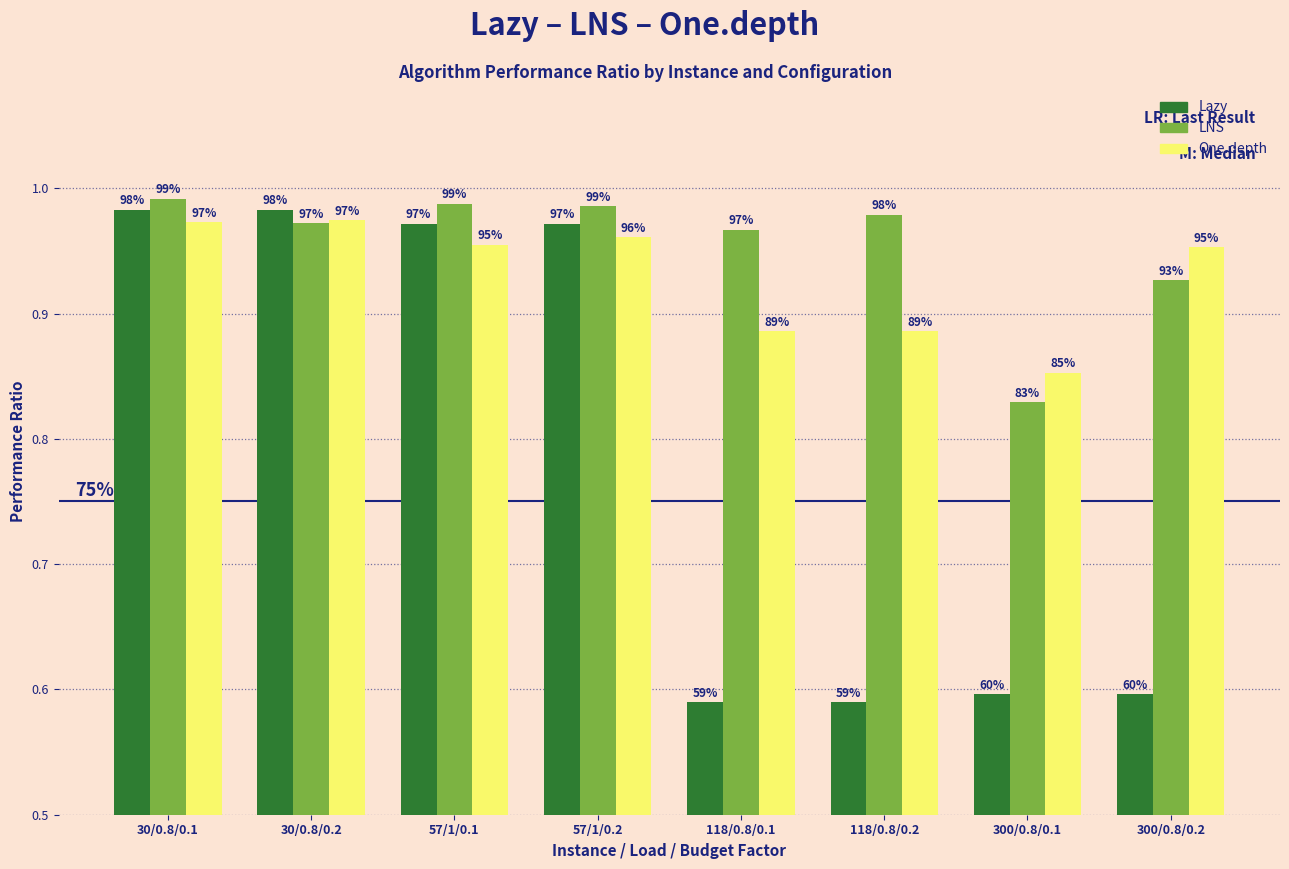

What are all the series names shown in the legend?

Lazy, LNS, One.depth